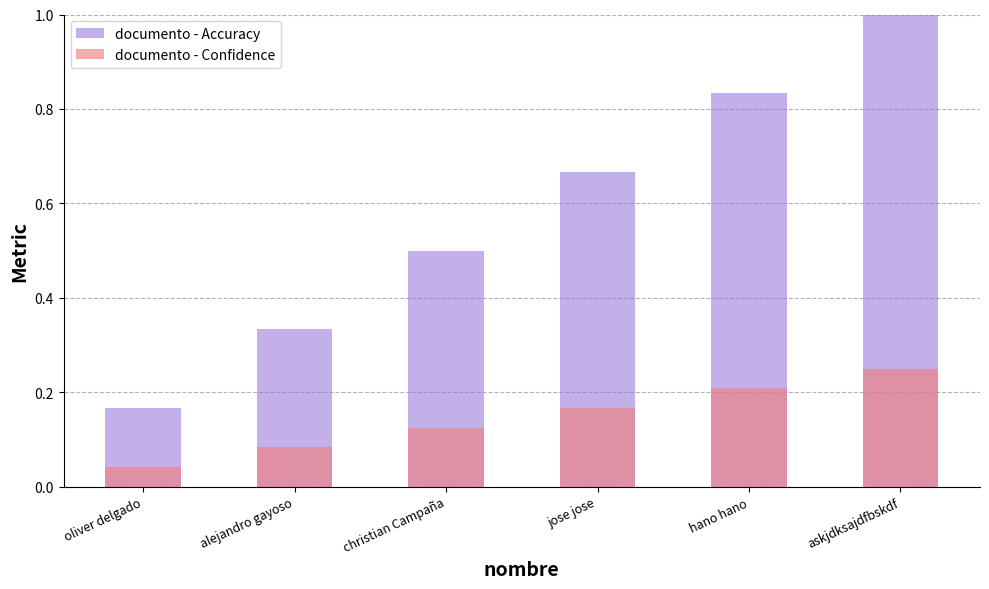

Which series has the largest total across all categories?

documento - Accuracy